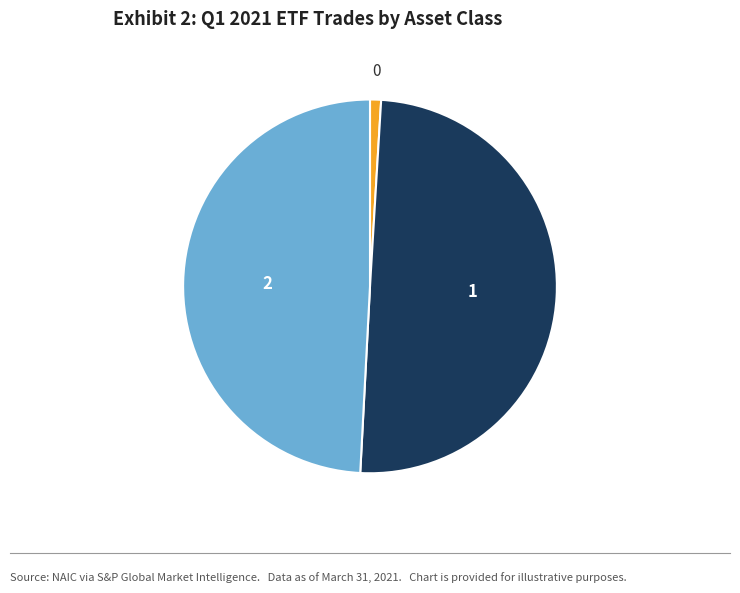

How many segments does this pie chart have?

3